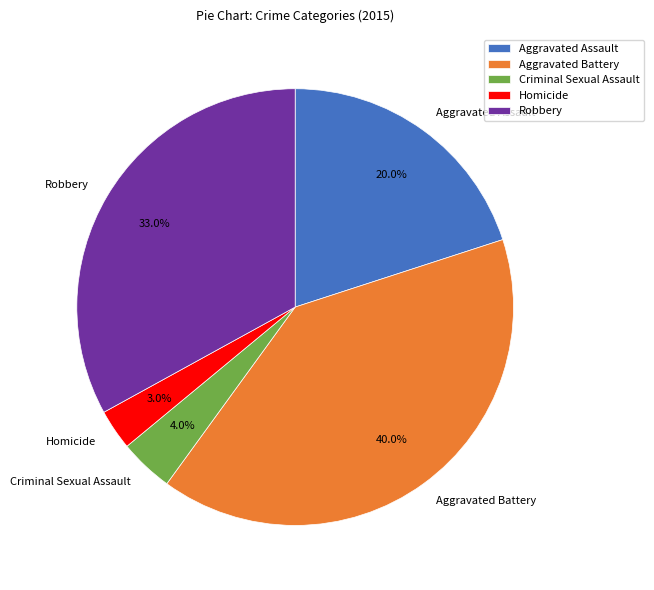

Which slice is the largest?

Aggravated Battery